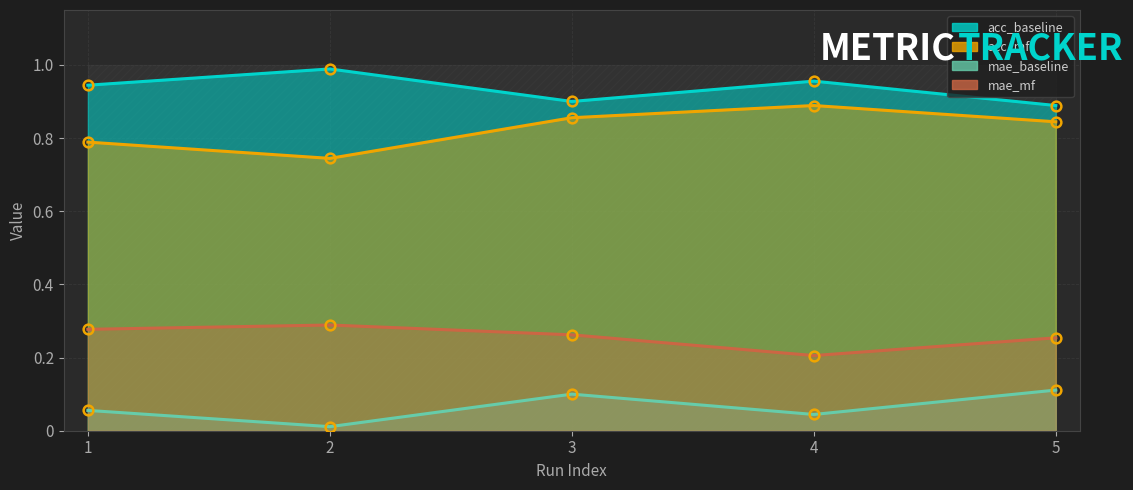

What is the value of the mae_mf point at the 3rd from the left?

0.3